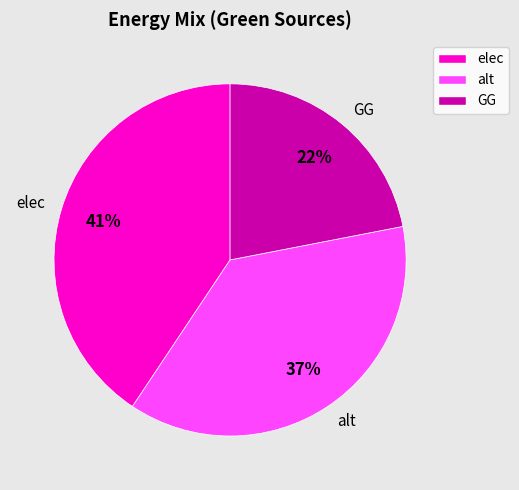

Is there any slice that represents more than half of the pie?

No